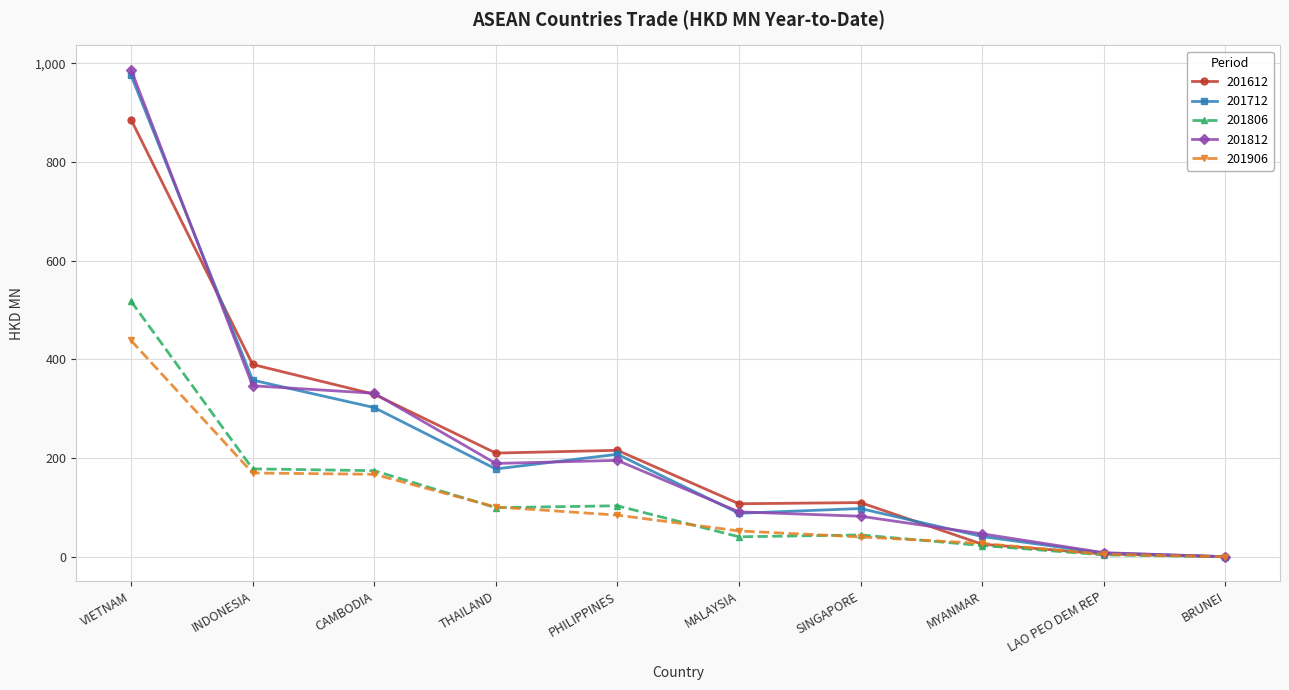

What is the sum of the 201712 values at CAMBODIA and BRUNEI?

302.4